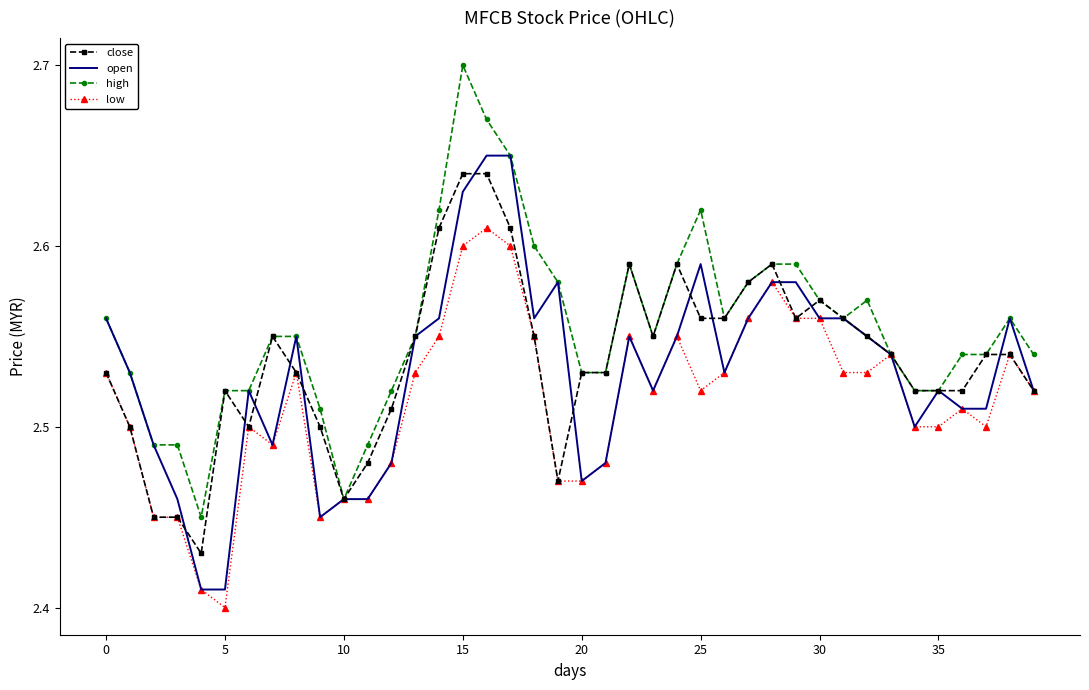

Which series has the largest total across all categories?

high